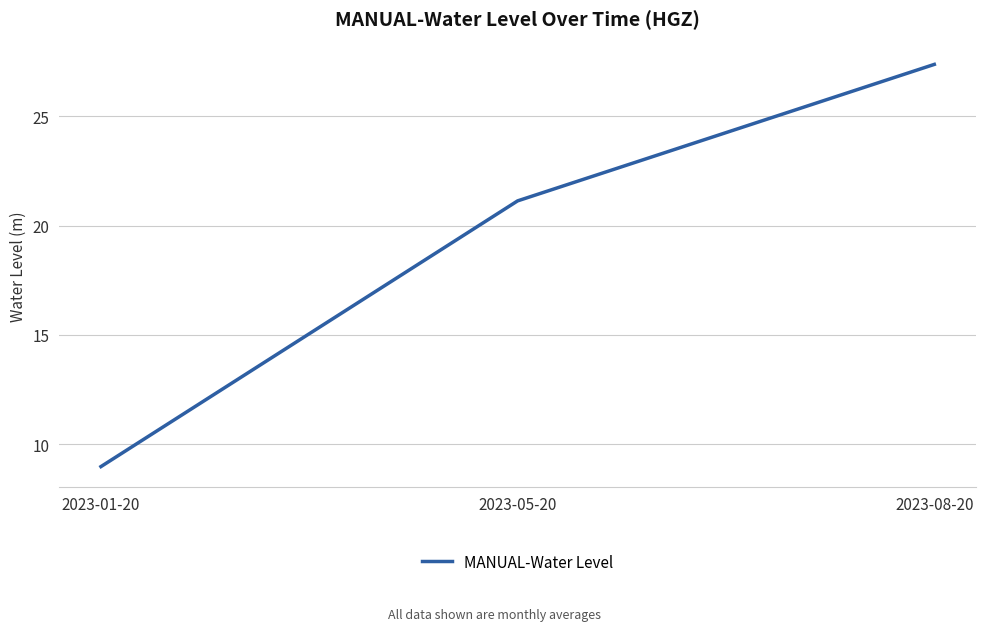

Rank the categories by value from highest to lowest.

2023-08-20, 2023-05-20, 2023-01-20